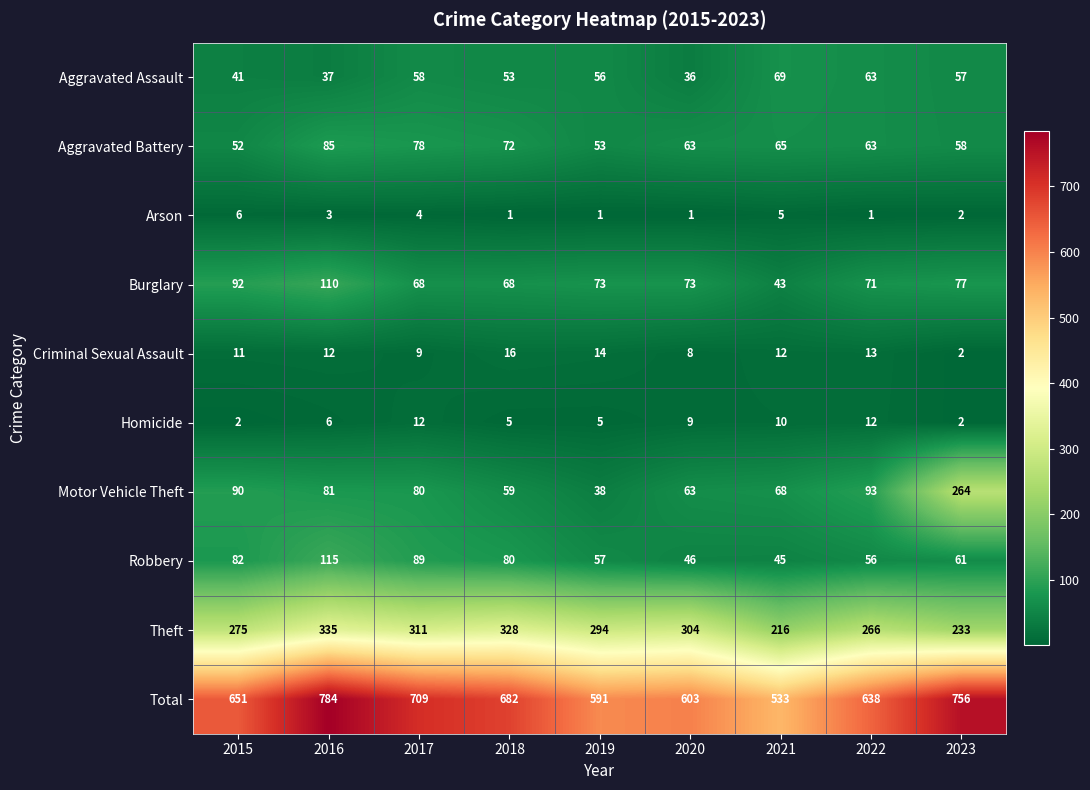

How many series are shown in this chart?

10